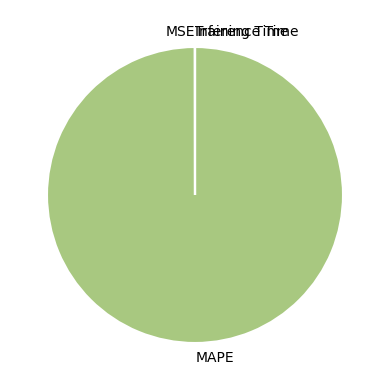

Is it true that MAPE is 100% of the pie?

True